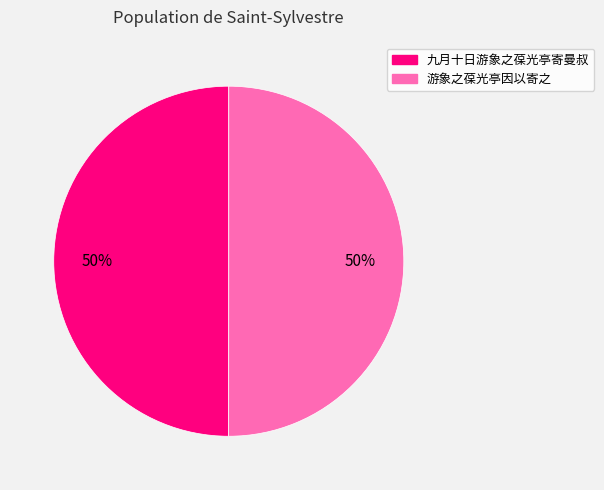

To the nearest percent, what is the average slice percentage?

50%